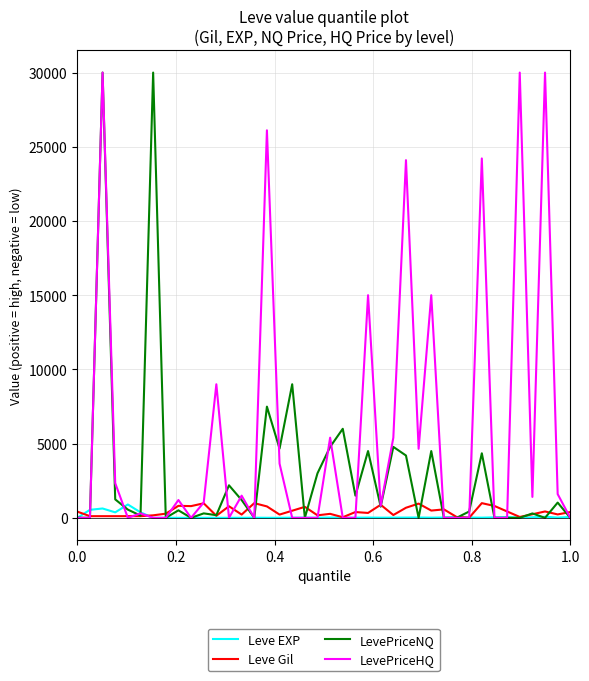

At how many categories does at least one series exceed 26252?

4